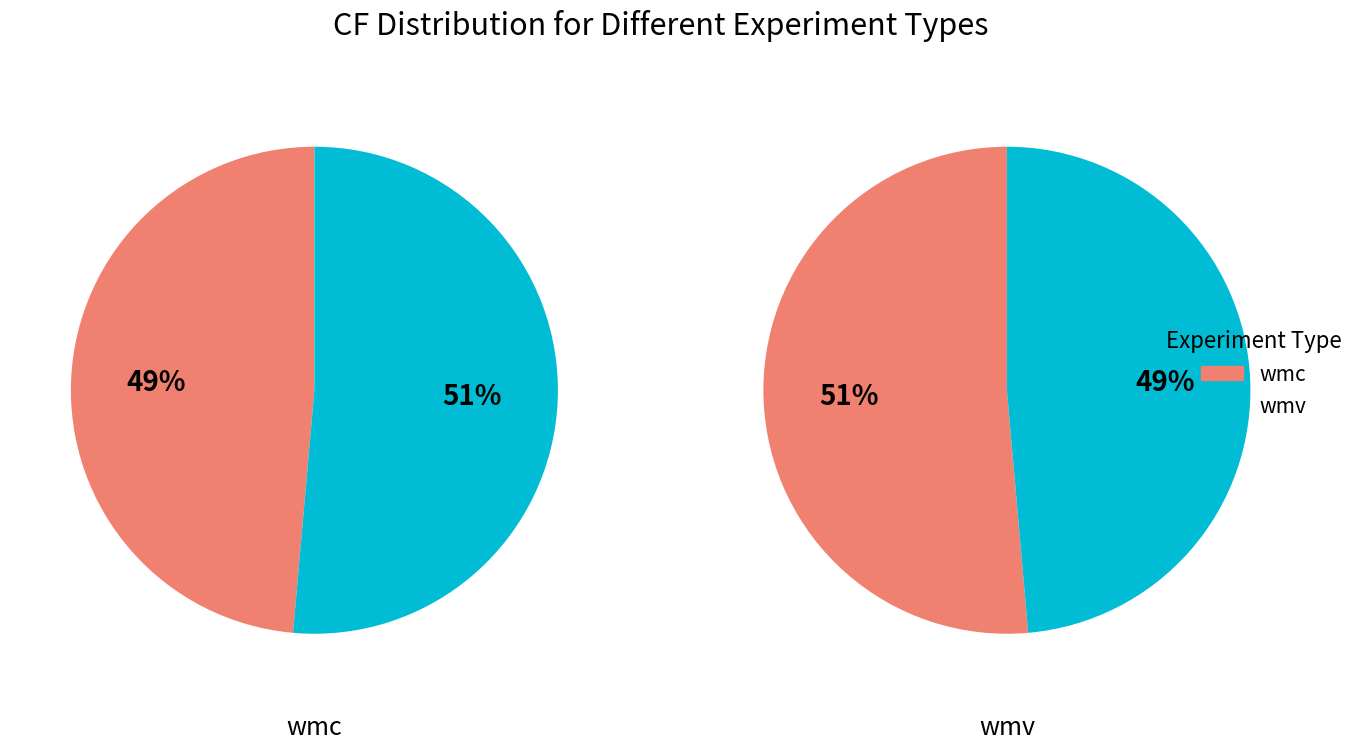

Do 7 and 6 together represent more than half of the pie?

No